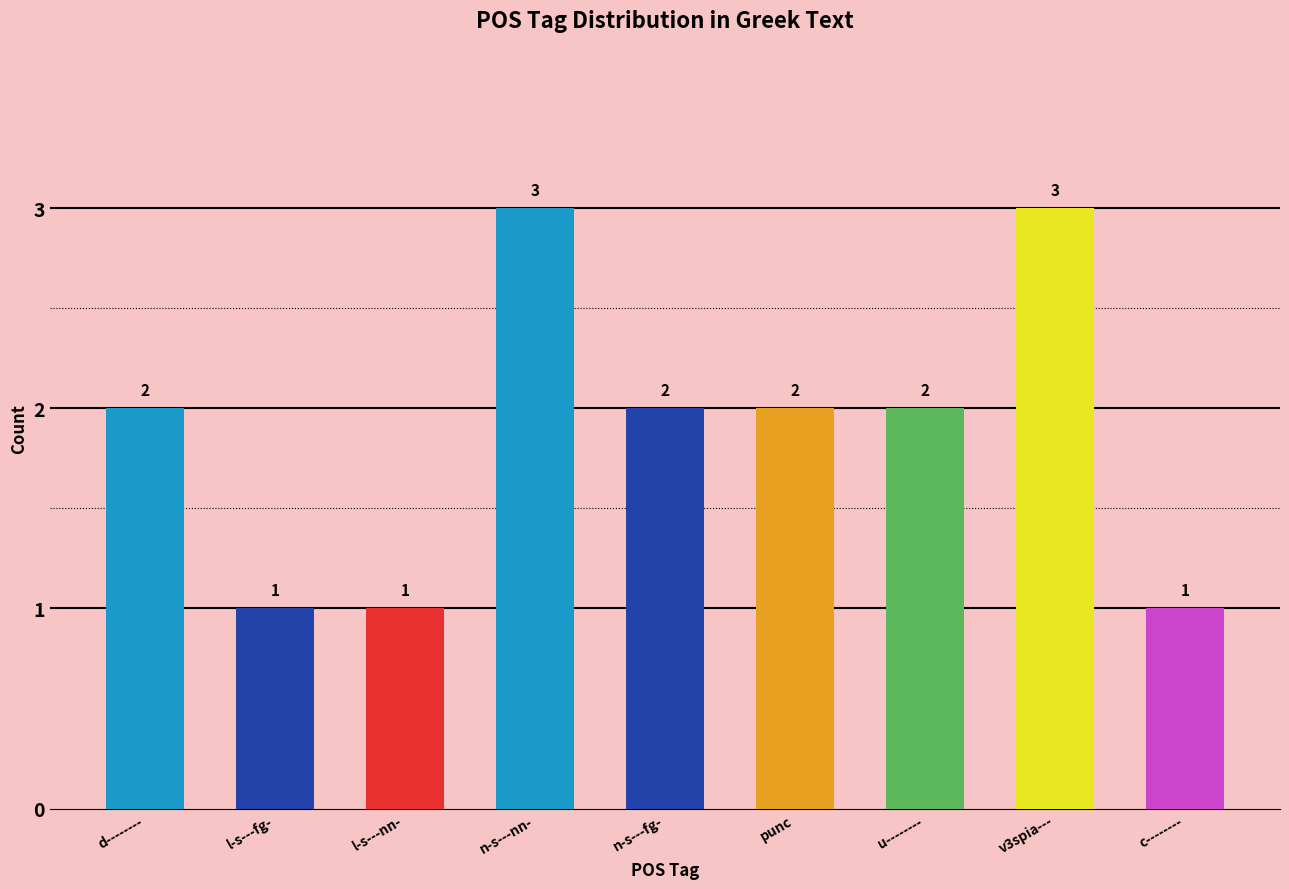

What is the sum of the values at d-------- and v3spia---?

5